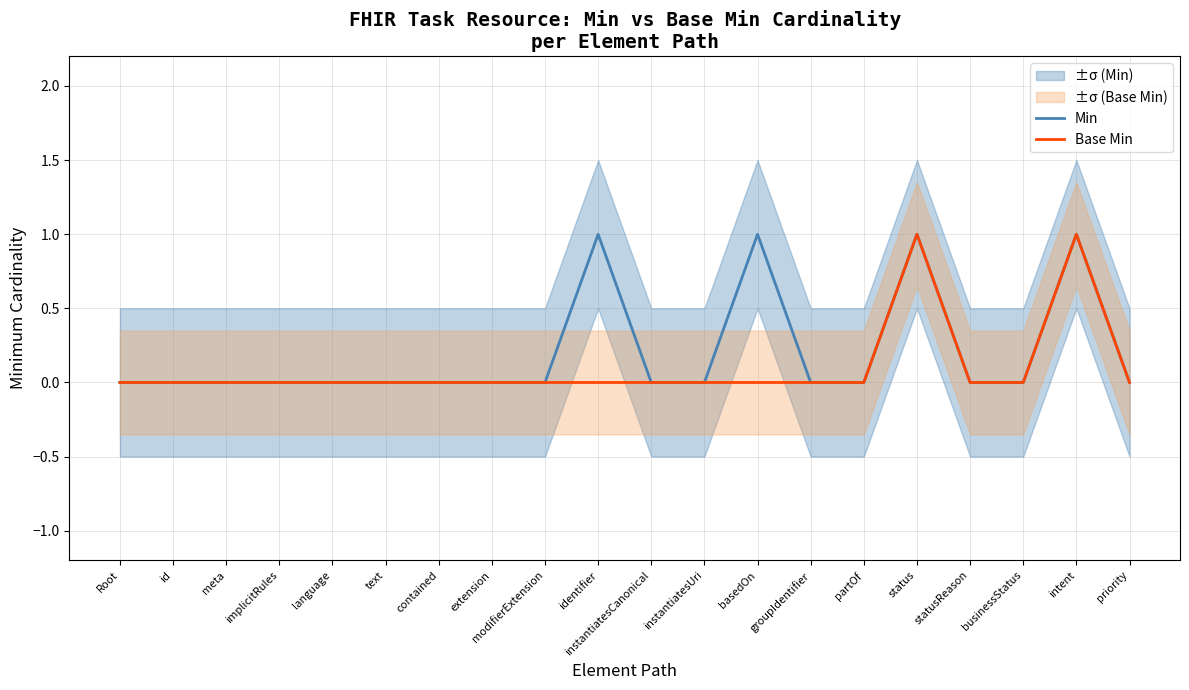

True or false: Min and Base Min cross at least once.

False